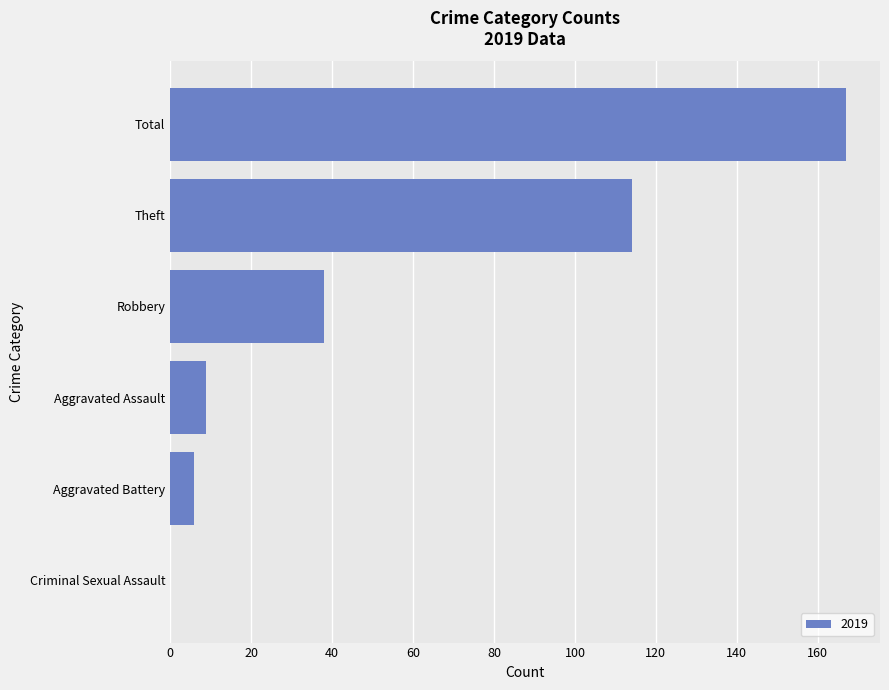

Which label corresponds to the largest value in the chart?

Total